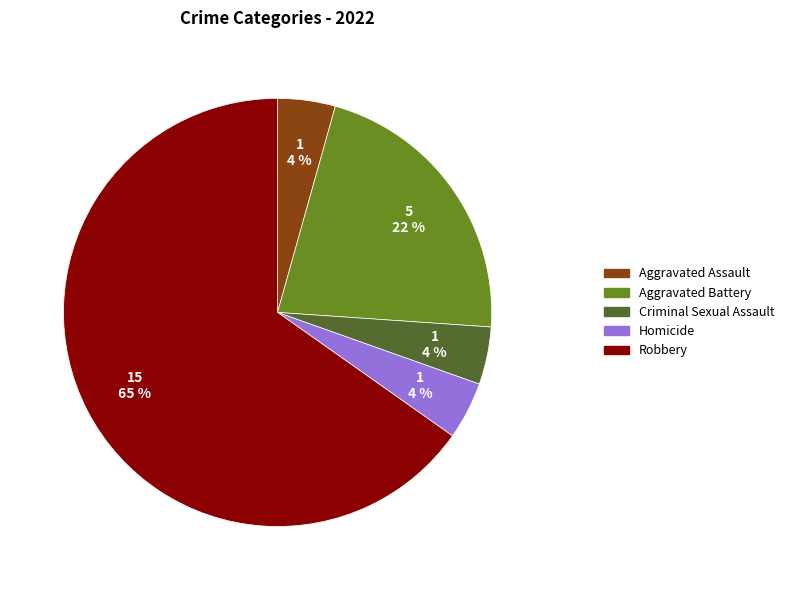

Which slice is the largest?

Robbery